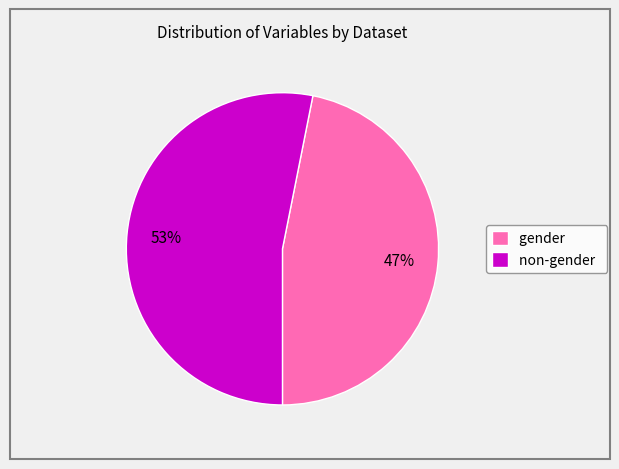

Is there a majority slice in this chart?

Yes